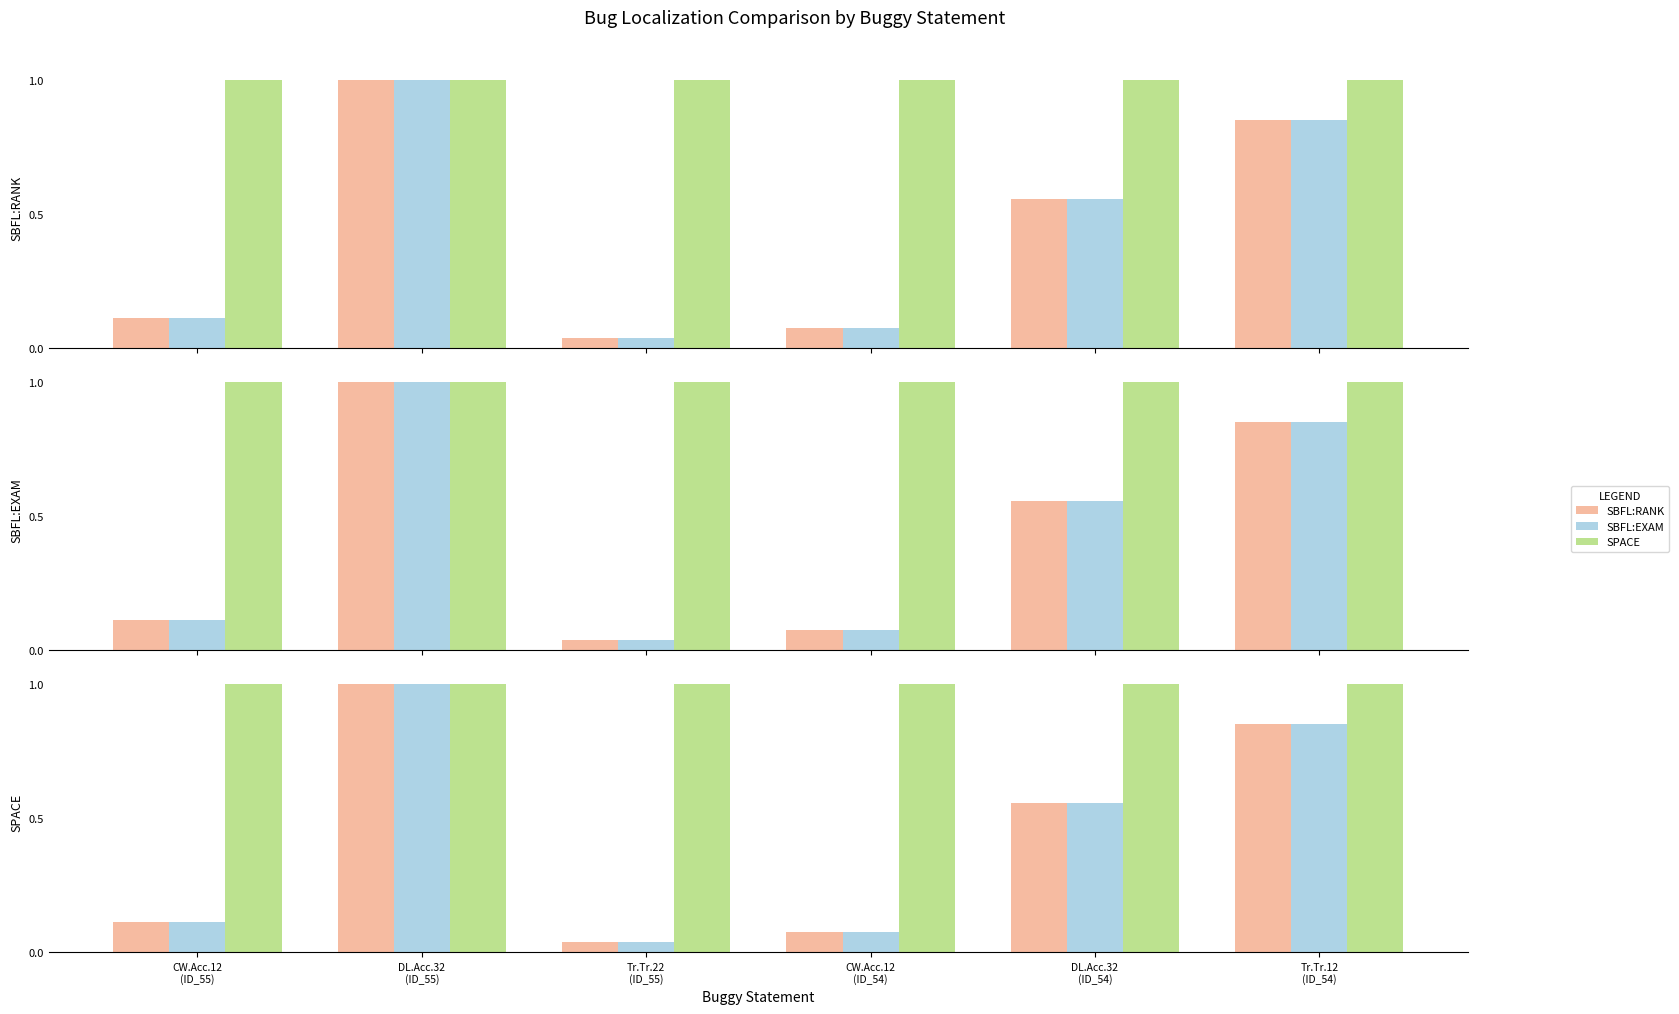

Which series has the largest total across all categories?

SPACE